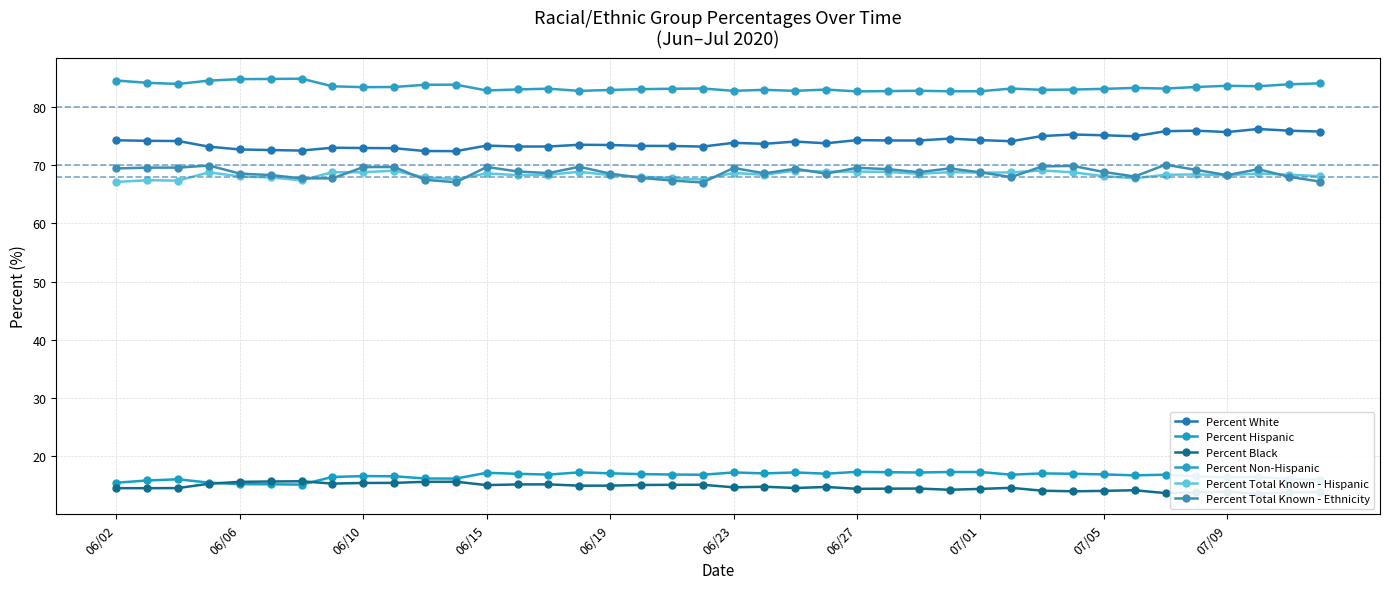

What are all the series names shown in the legend?

Percent White, Percent Hispanic, Percent Black, Percent Non-Hispanic, Percent Total Known - Hispanic, Percent Total Known - Ethnicity